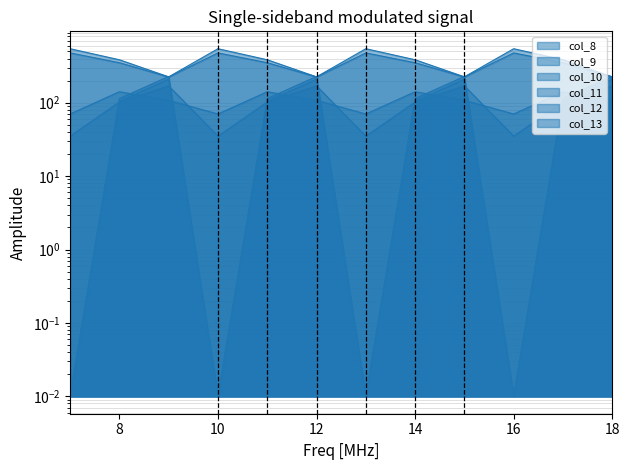

Count the number of categories in the chart.

12